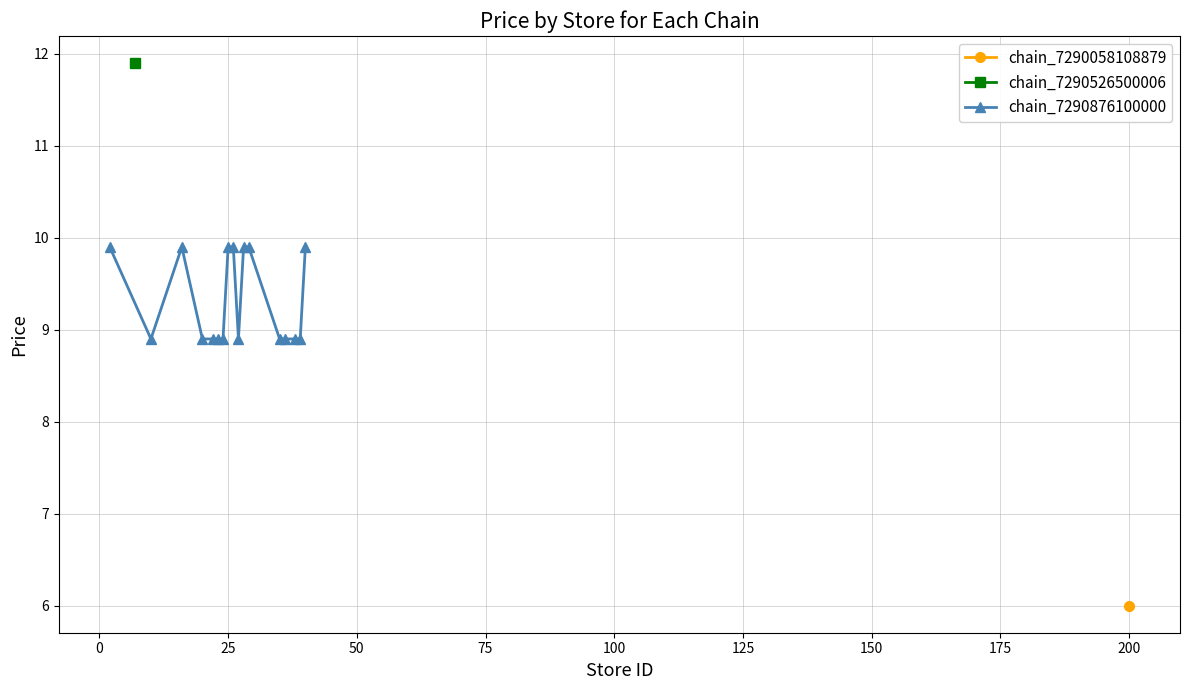

What is the average value?

9.3